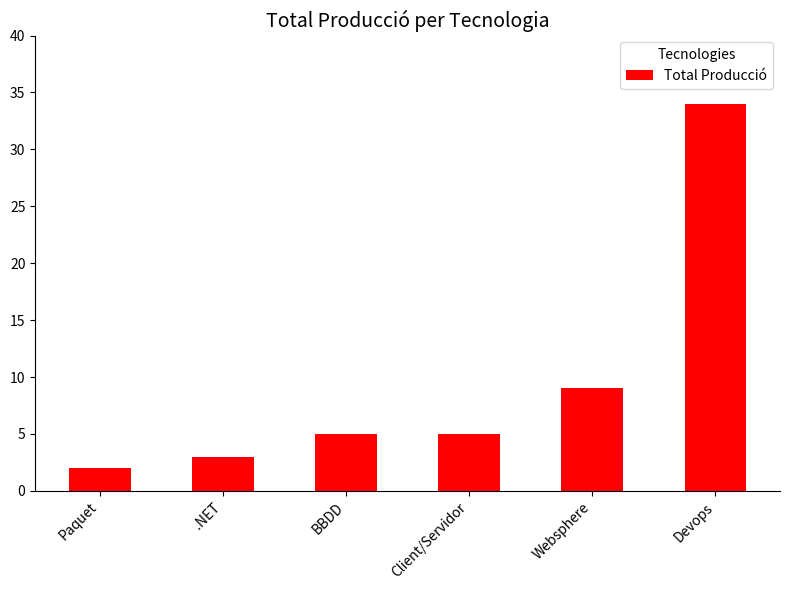

What is the maximum value shown in the chart?

34